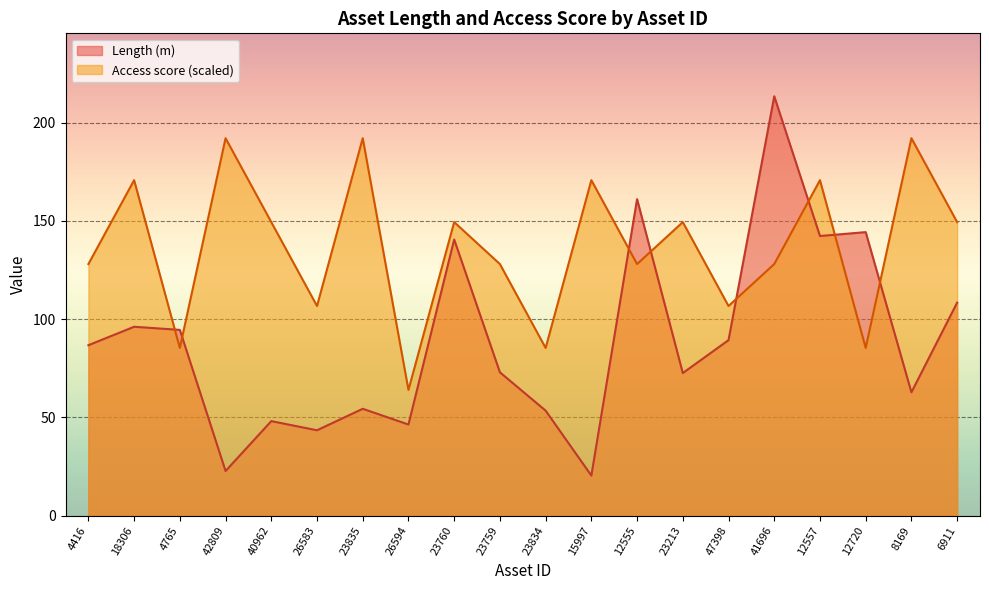

Reading left to right, transcribe all the data shown in this chart.

Length (m): 4416=86.8	18306=96.2	4765=94.6	42809=22.8	40962=48.2	26583=43.5	23835=54.4	26594=46.4	23760=140.6	23759=73.0	23834=53.5	15997=20.5	12555=161.1	23213=72.6	47398=89.4	41696=213.4	12557=142.3	12720=144.3	8169=62.8	6911=108.5
Access score: 4416=128.1	18306=170.8	4765=85.4	42809=192.1	40962=149.4	26583=106.7	23835=192.1	26594=64.0	23760=149.4	23759=128.1	23834=85.4	15997=170.8	12555=128.1	23213=149.4	47398=106.7	41696=128.1	12557=170.8	12720=85.4	8169=192.1	6911=149.4